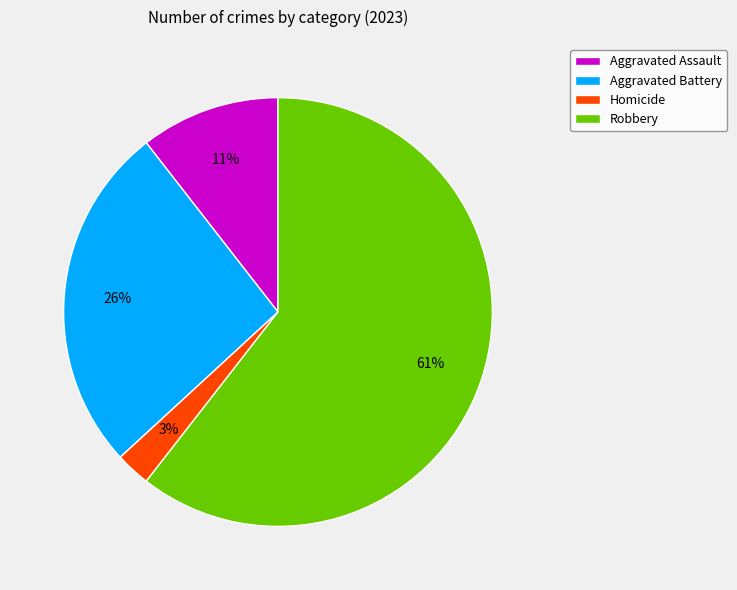

Between Aggravated Battery and Robbery, which is larger?

Robbery